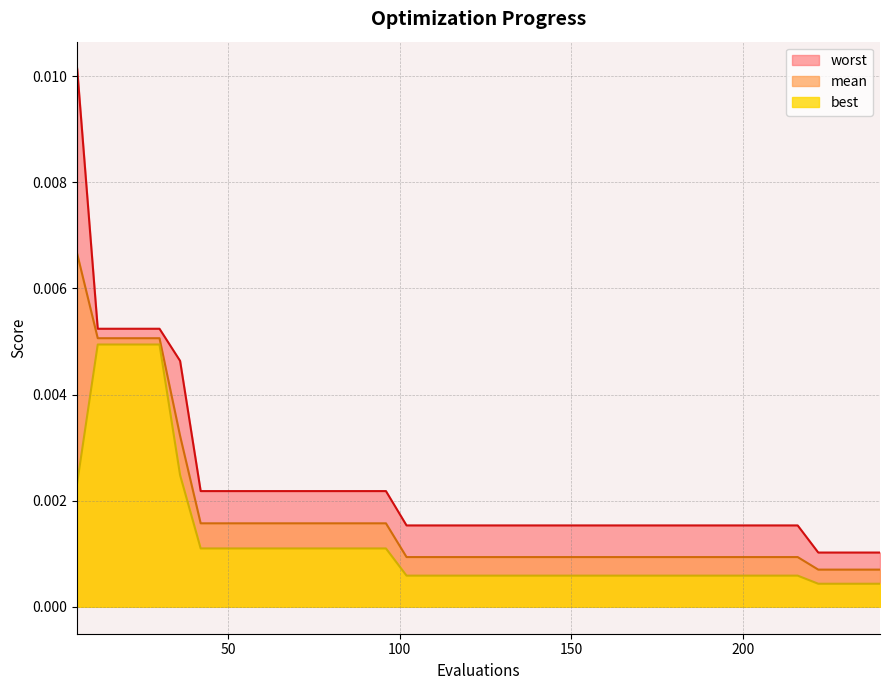

Between 114 and 216, which is larger?

114